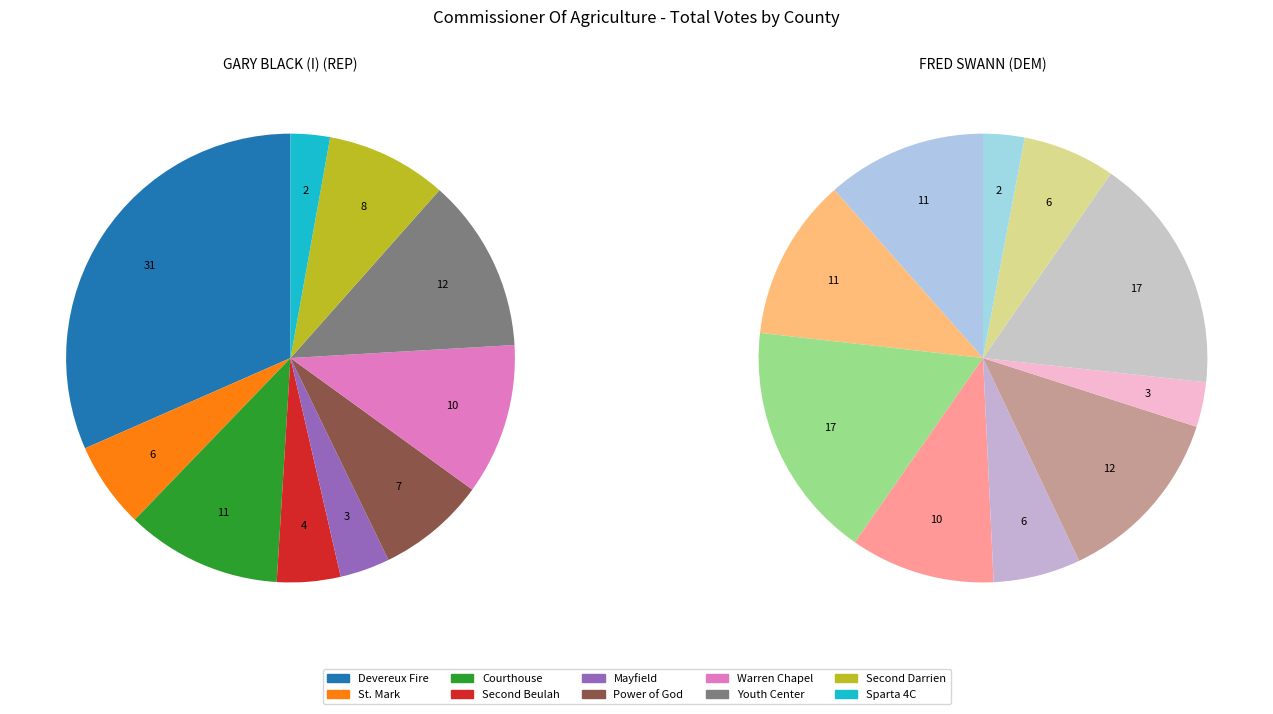

How much of the chart is everything except Warren Chapel?

89.1%